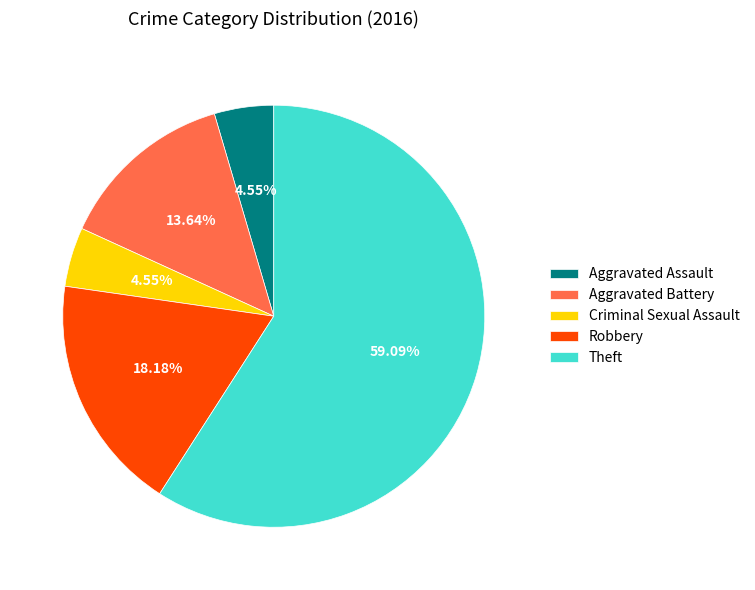

What percentage is NOT represented by Criminal Sexual Assault?

95.5%